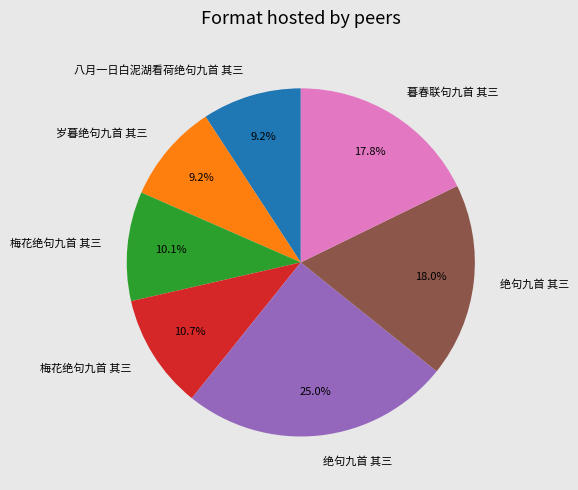

Does any single category account for the majority?

No